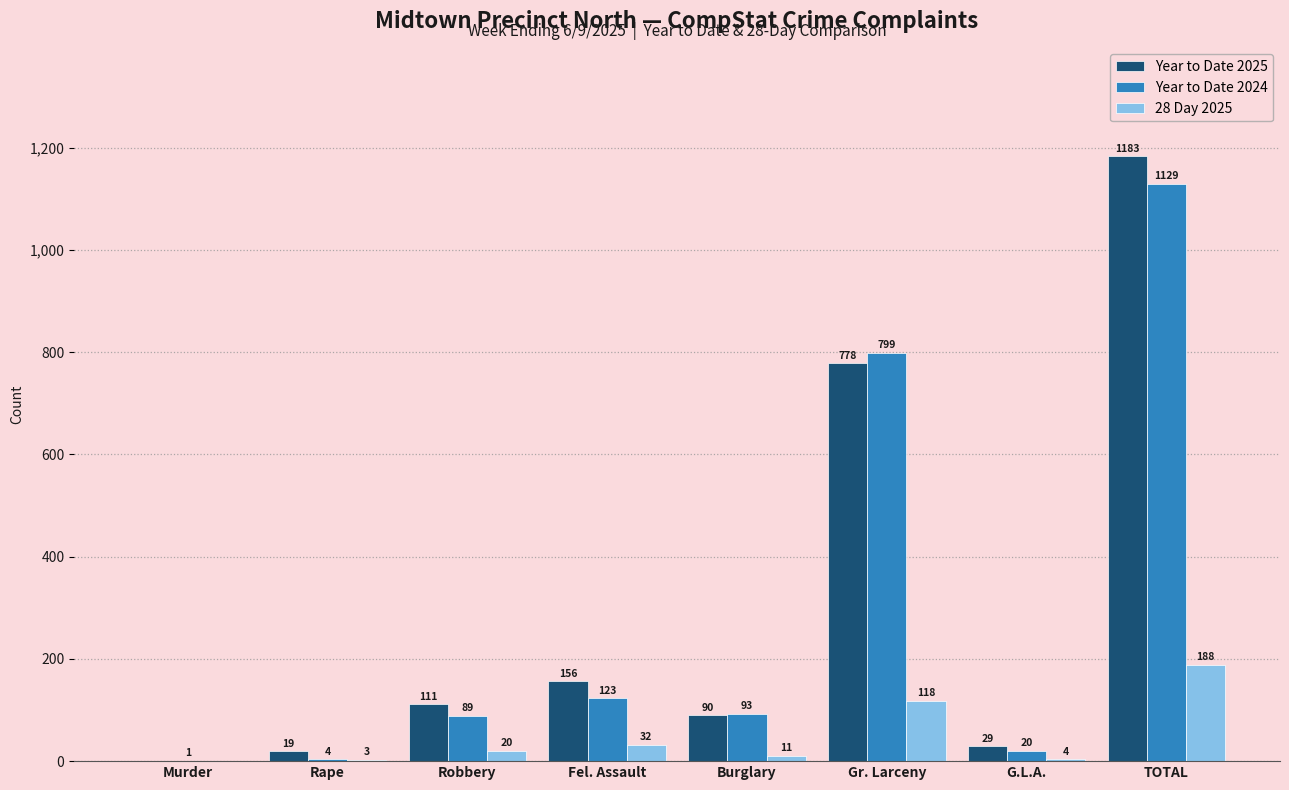

Which series changed the most between Rape and G.L.A.?

Year to Date 2024